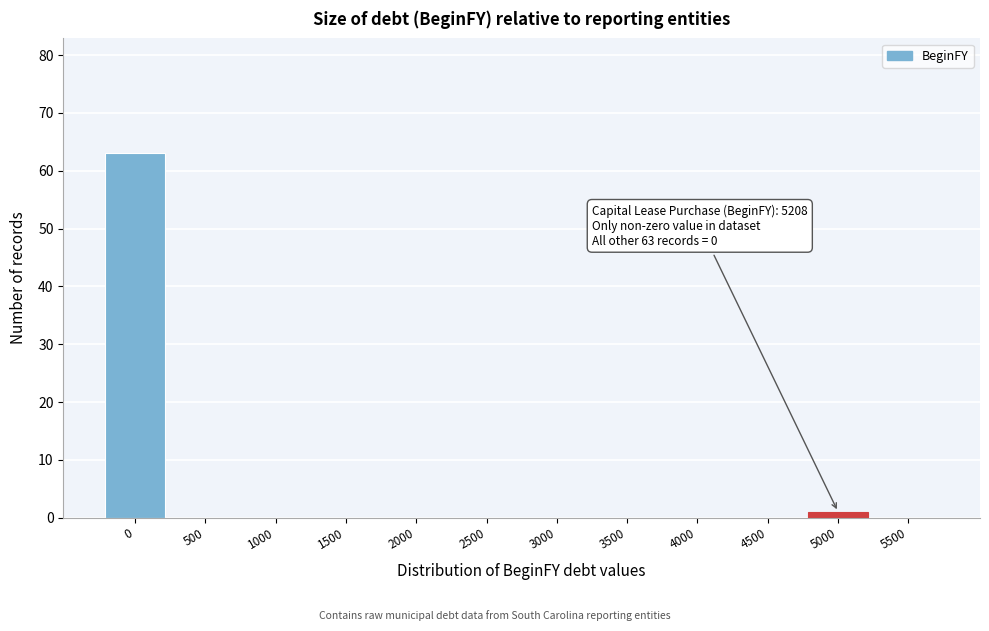

Reading right to left, extract all data points from this chart.

5500=0	5000=1	4500=0	4000=0	3500=0	3000=0	2500=0	2000=0	1500=0	1000=0	500=0	0=63